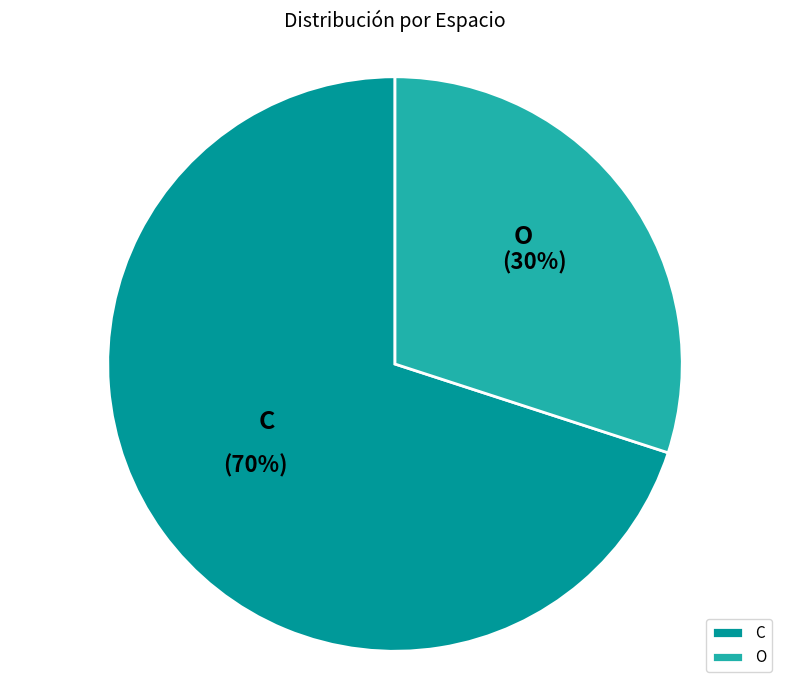

What is the ratio of the value at C to the value at O?

2.3